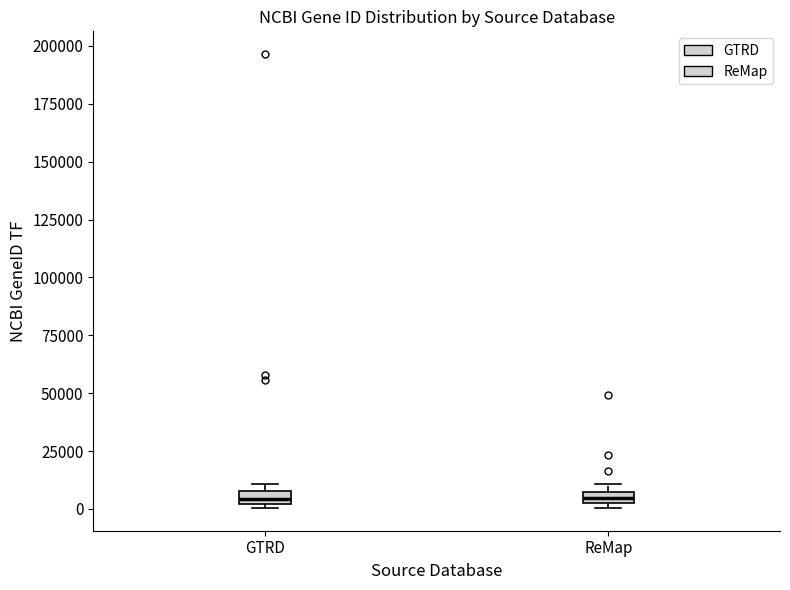

Where is the upper edge of the box for ReMap on the y-axis? The values are not printed on the chart, so give them approximately, as read against the axis.

5000